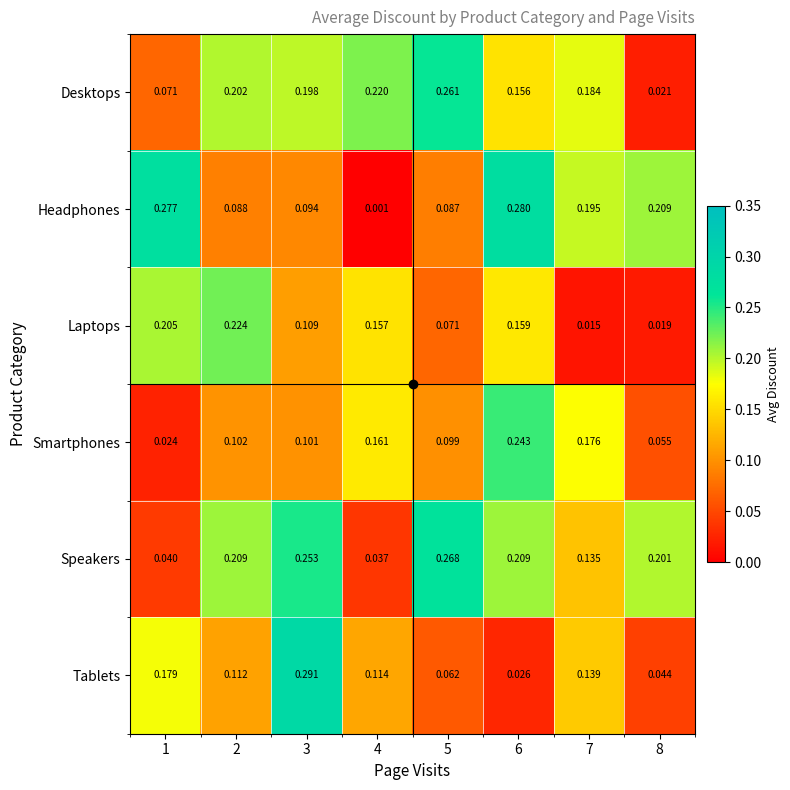

What is the total value across all series at 4?

0.7